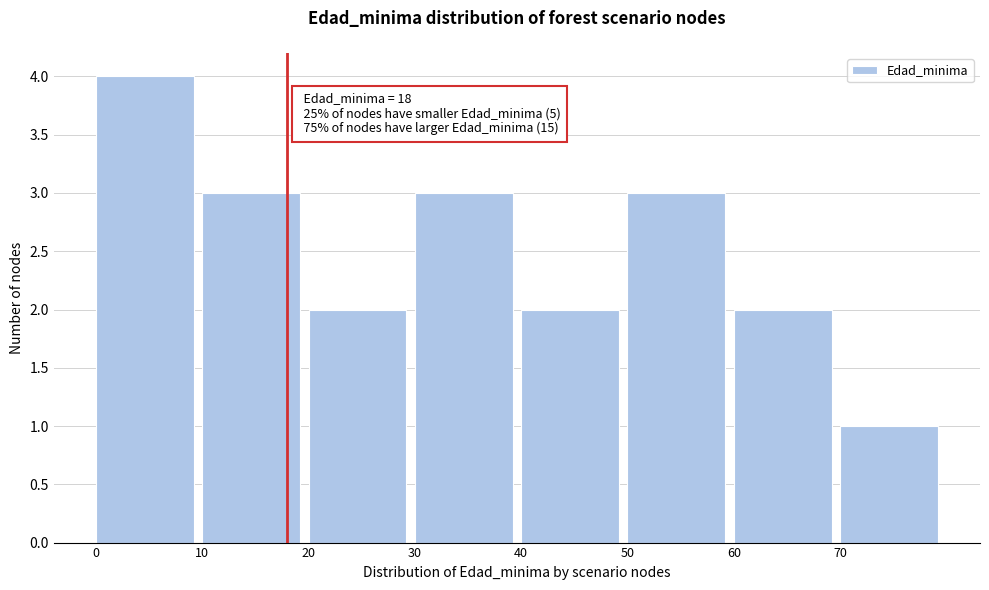

Which range on the x-axis has the tallest bar?

0 to 10